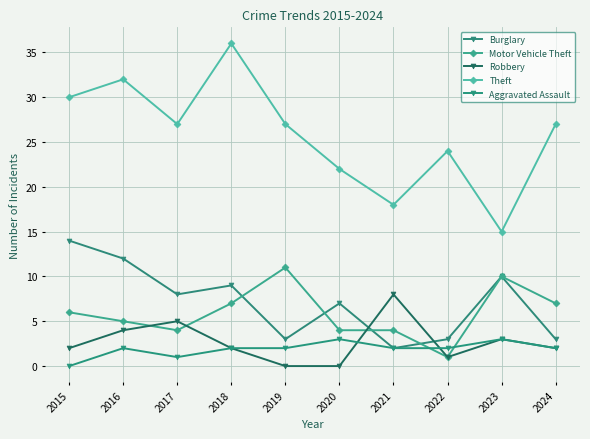

Count the number of categories in the chart.

10